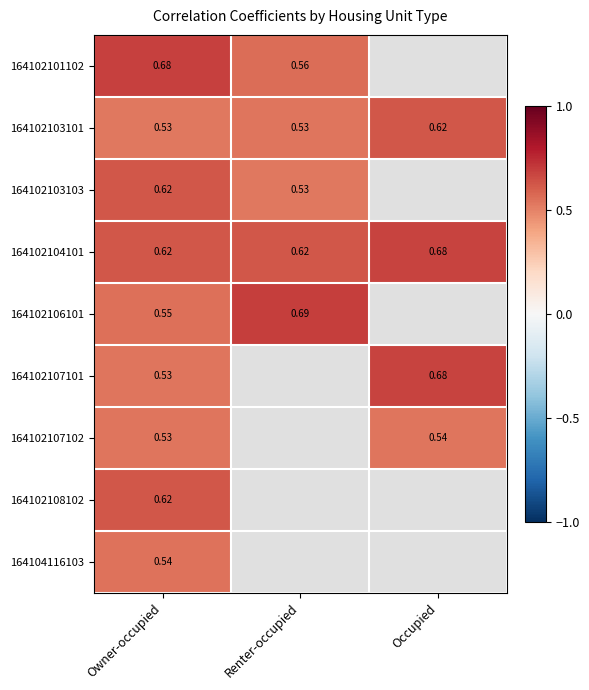

Is the value of 164102104101 at Occupied greater than the value of 164104116103 at Owner-occupied?

Yes